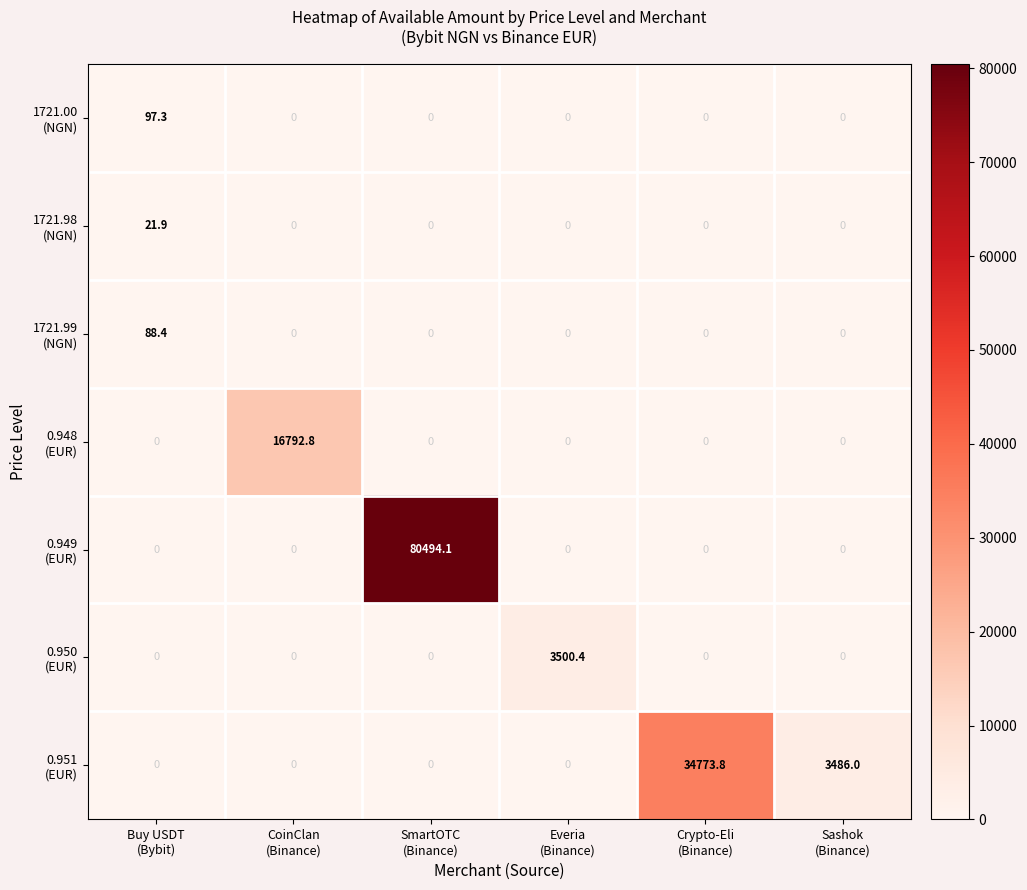

How many distinct data groups are displayed?

7